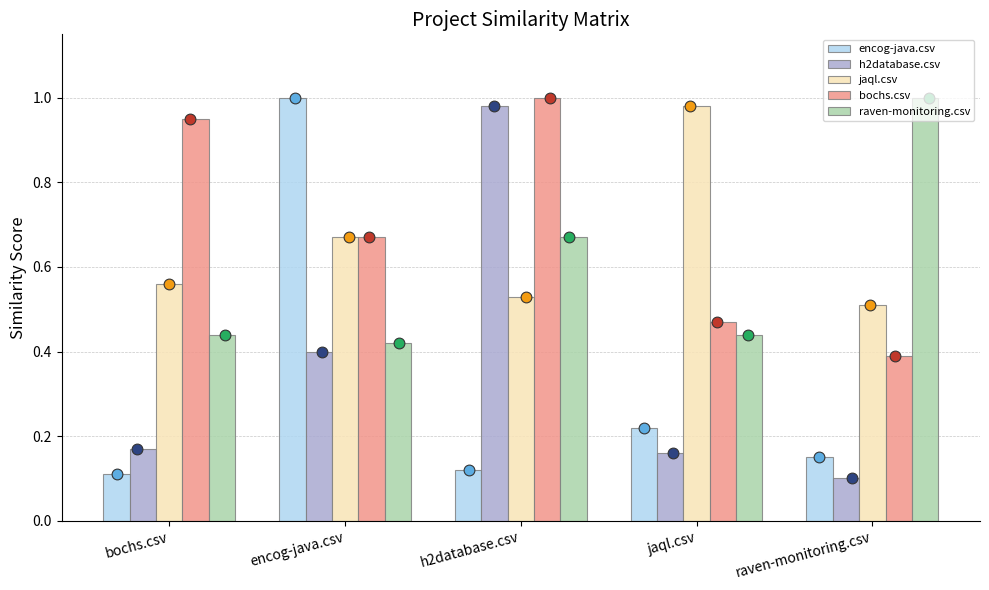

Which series has the largest total across all categories?

bochs.csv